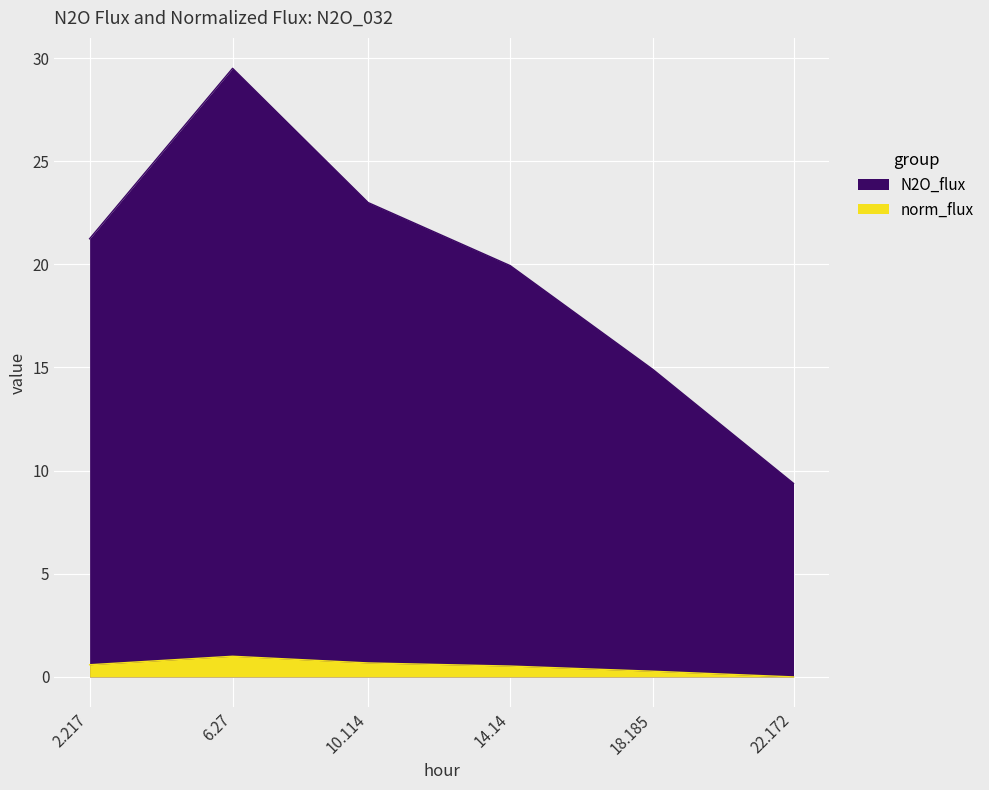

At which label is norm_flux closest to 0?

22.172